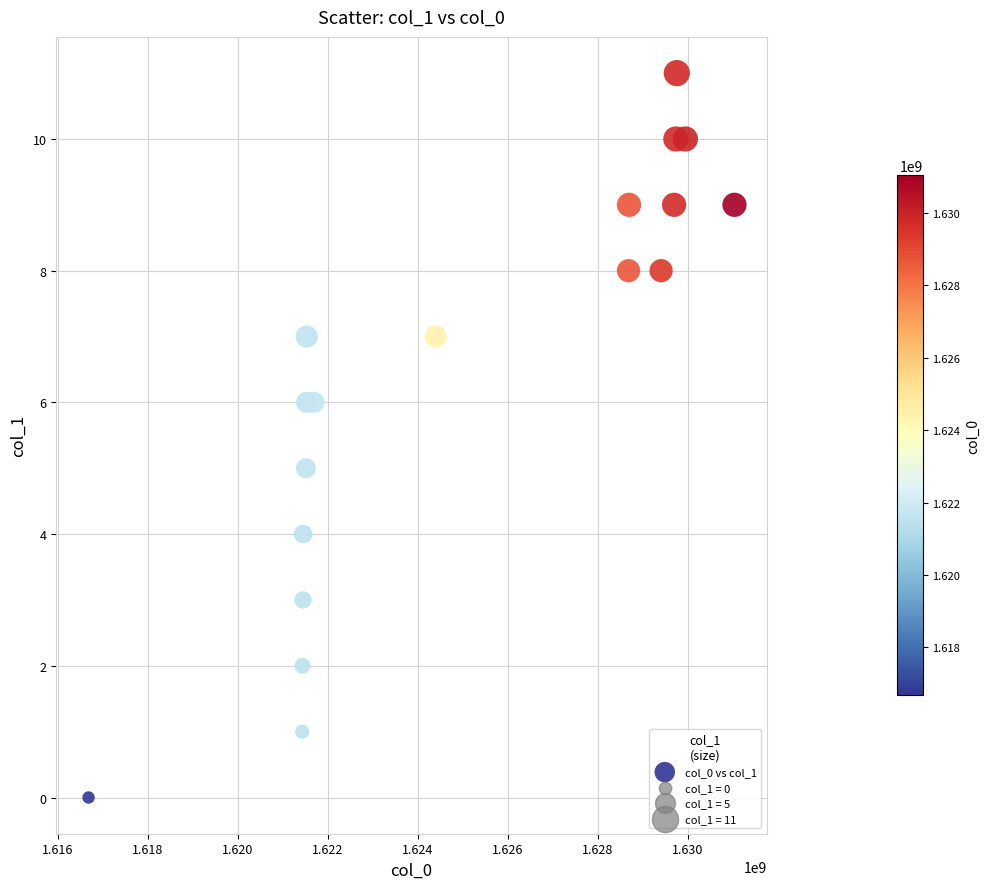

What is the range of X values (max minus min)?

14356733